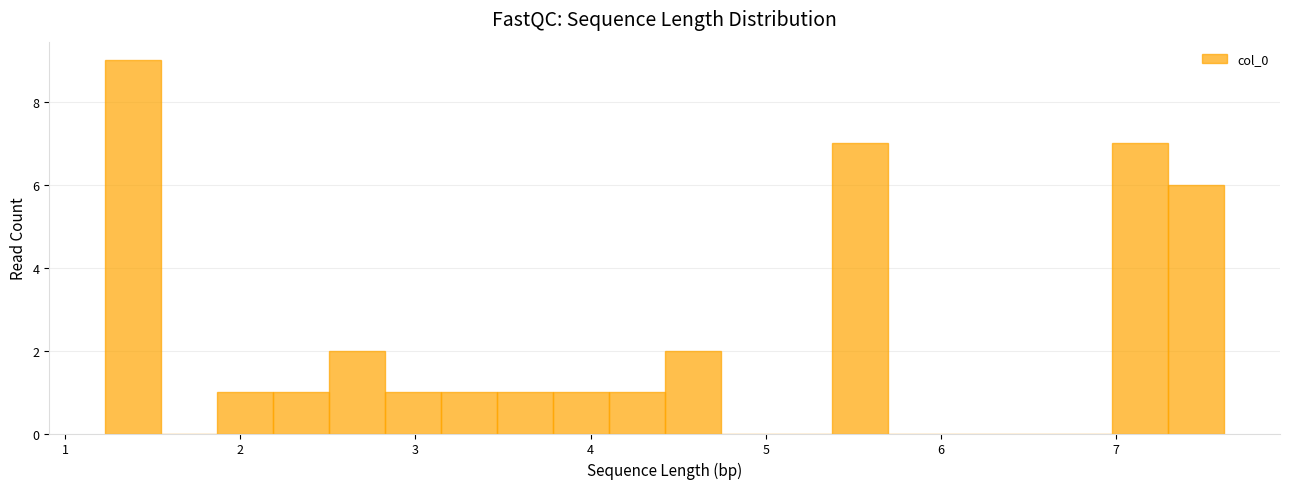

Around what value on the x-axis is the tallest bar? Give the approximate position of its centre, as read against the axis.

1.4